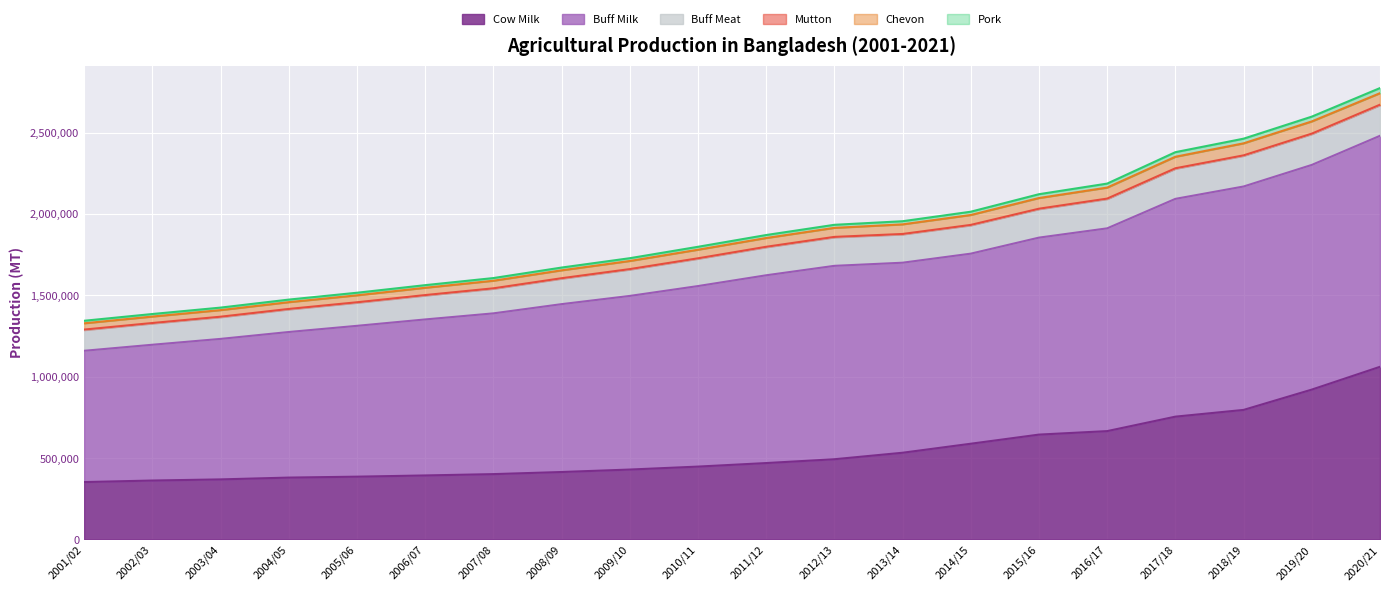

What is the minimum value for Cow Milk?

352090